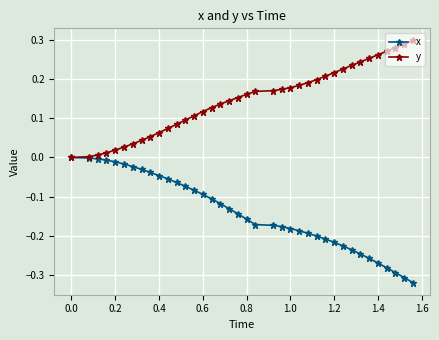

List the series in order of their overall mean, lowest first.

x, y